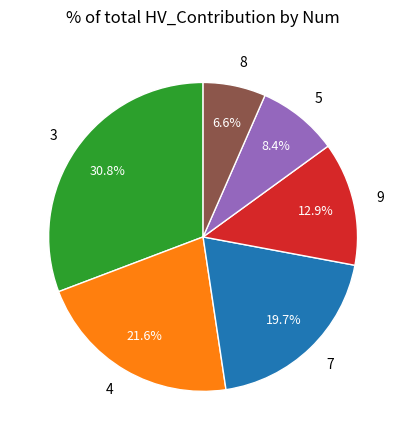

Which slice is the largest?

3